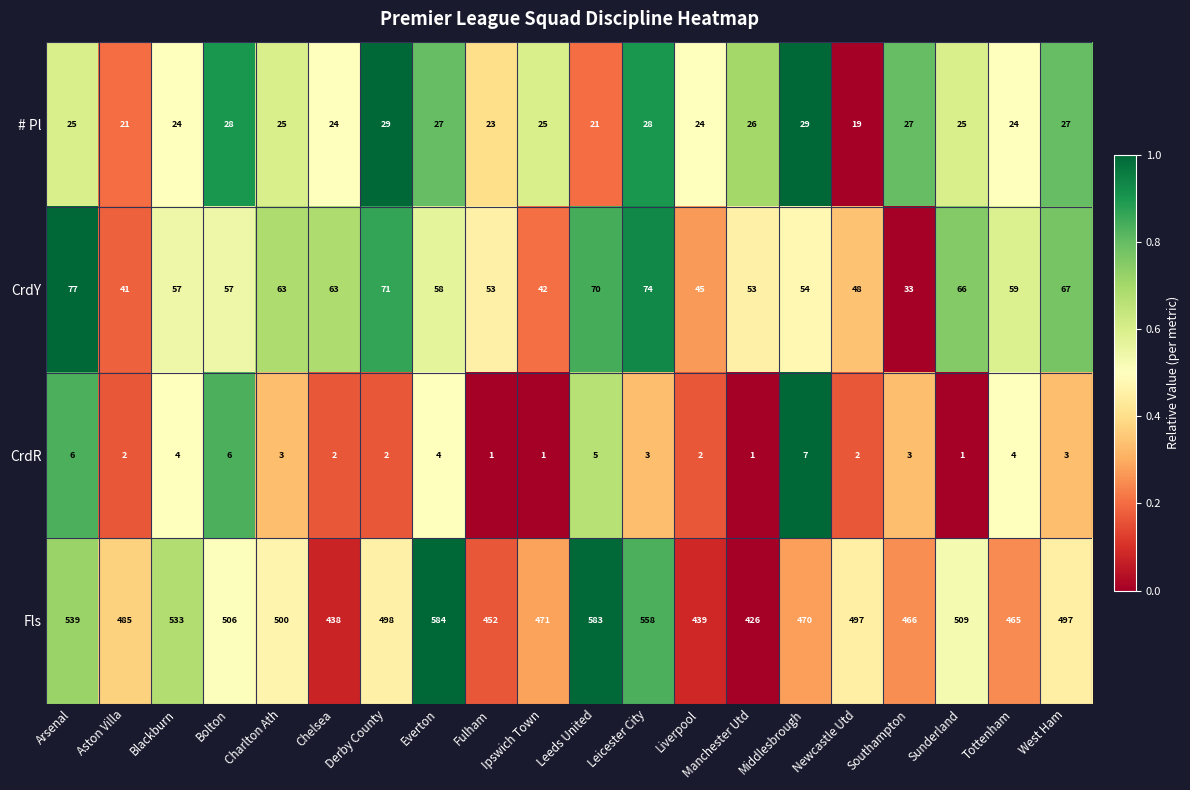

What is the sum of the CrdR values at Chelsea and Blackburn?

6